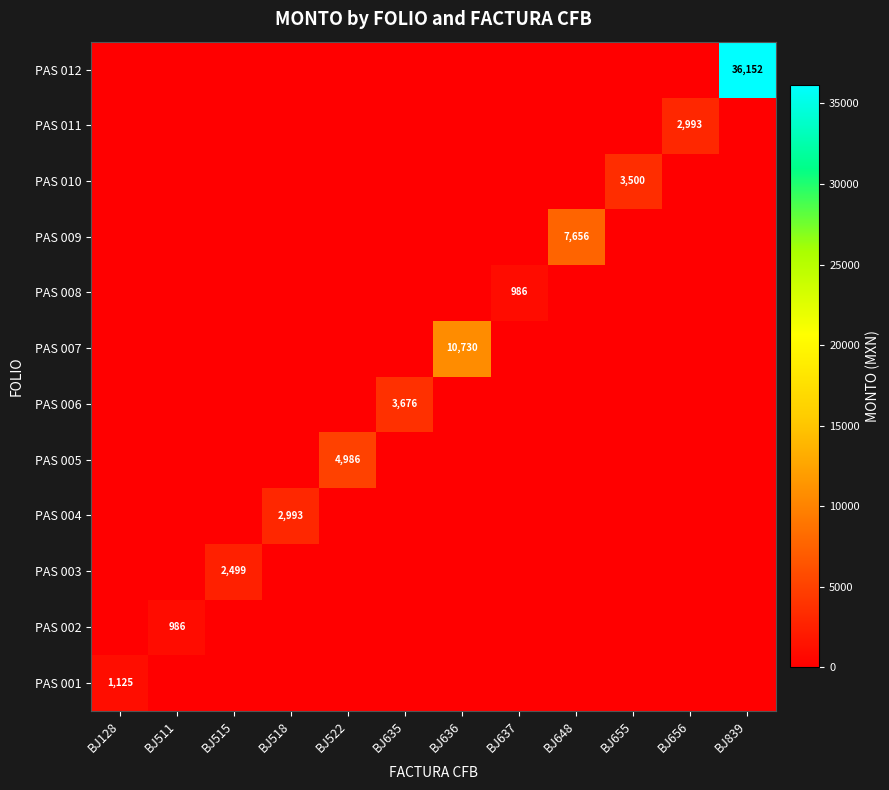

Which category has the lowest value in the PAS 004 series?

BJ128